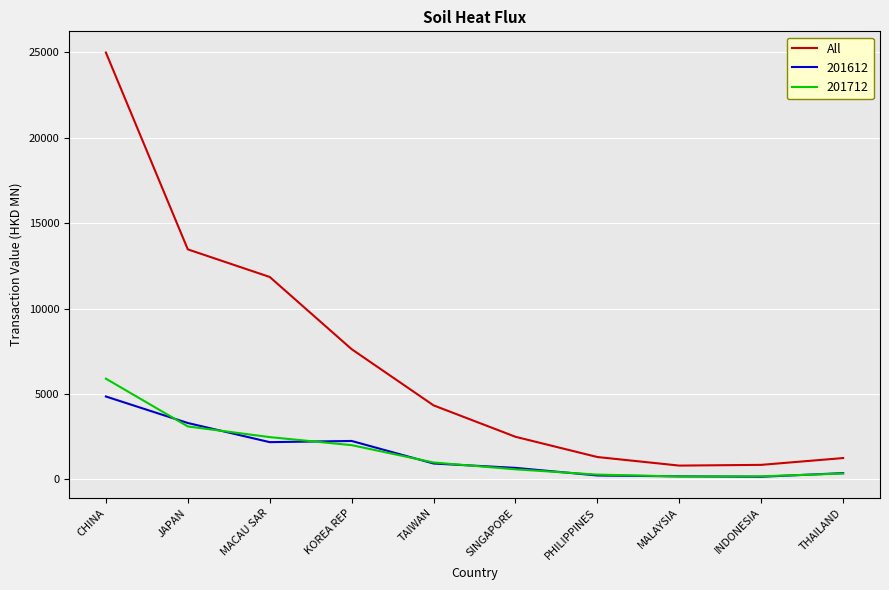

Which series changed the most between TAIWAN and PHILIPPINES?

All